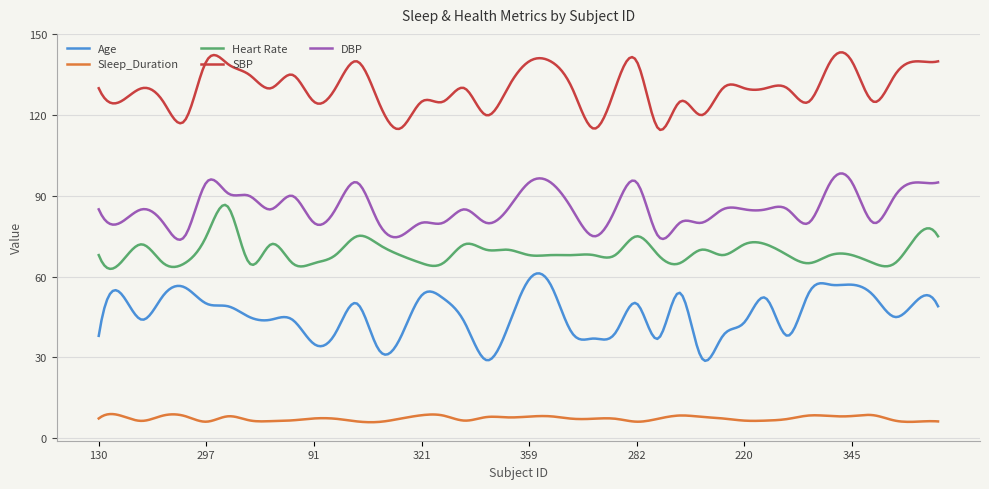

What is the difference between the maximum and minimum values in the Age series?

32.5